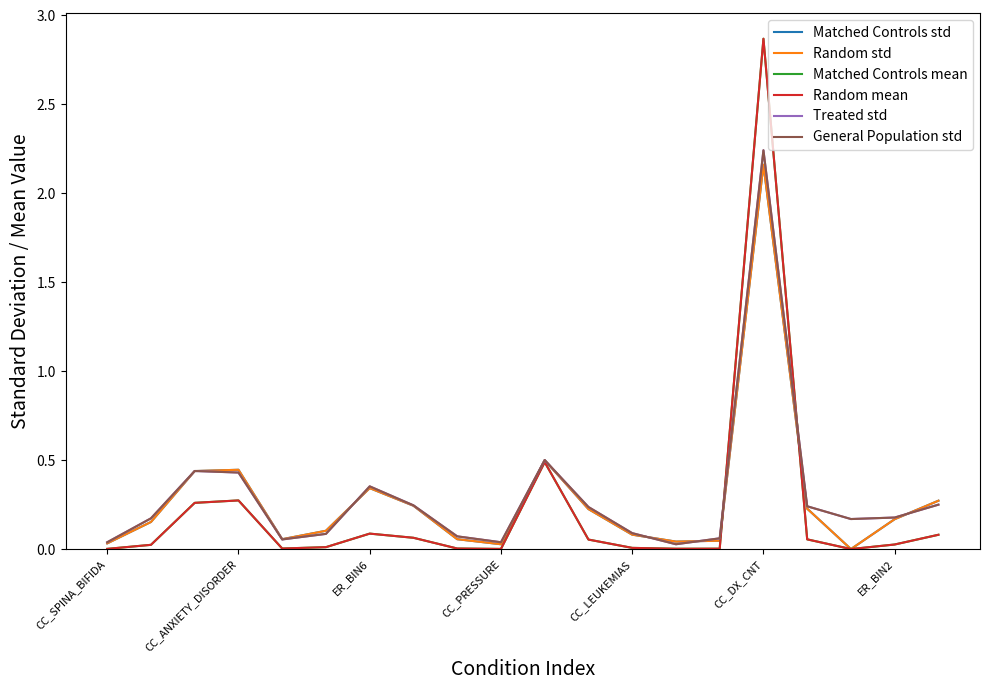

What is the label of the 4th point from the left?

CC_ANXIETY_DISORDER